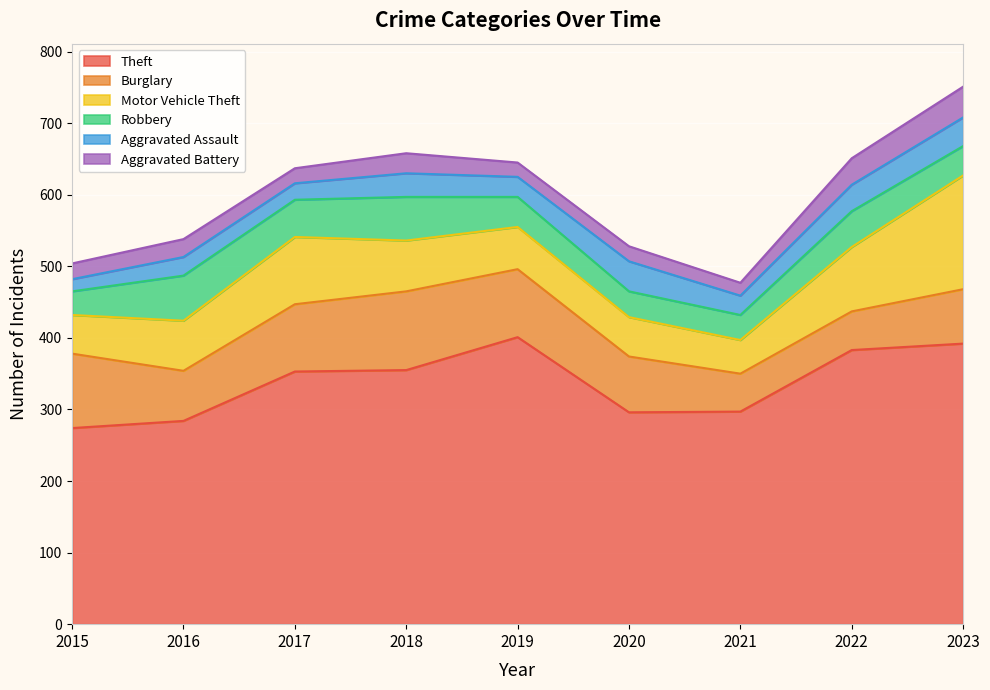

Reading left to right, what are all the values shown in this chart?

Theft: 274	284	353	355	401	296	297	383	392
Burglary: 104	70	94	110	95	78	53	54	76
Motor Vehicle Theft: 54	70	94	71	59	55	47	90	159
Robbery: 33	63	52	61	42	36	35	50	41
Aggravated Assault: 17	26	23	33	28	42	27	37	40
Aggravated Battery: 22	25	21	28	20	21	18	37	43